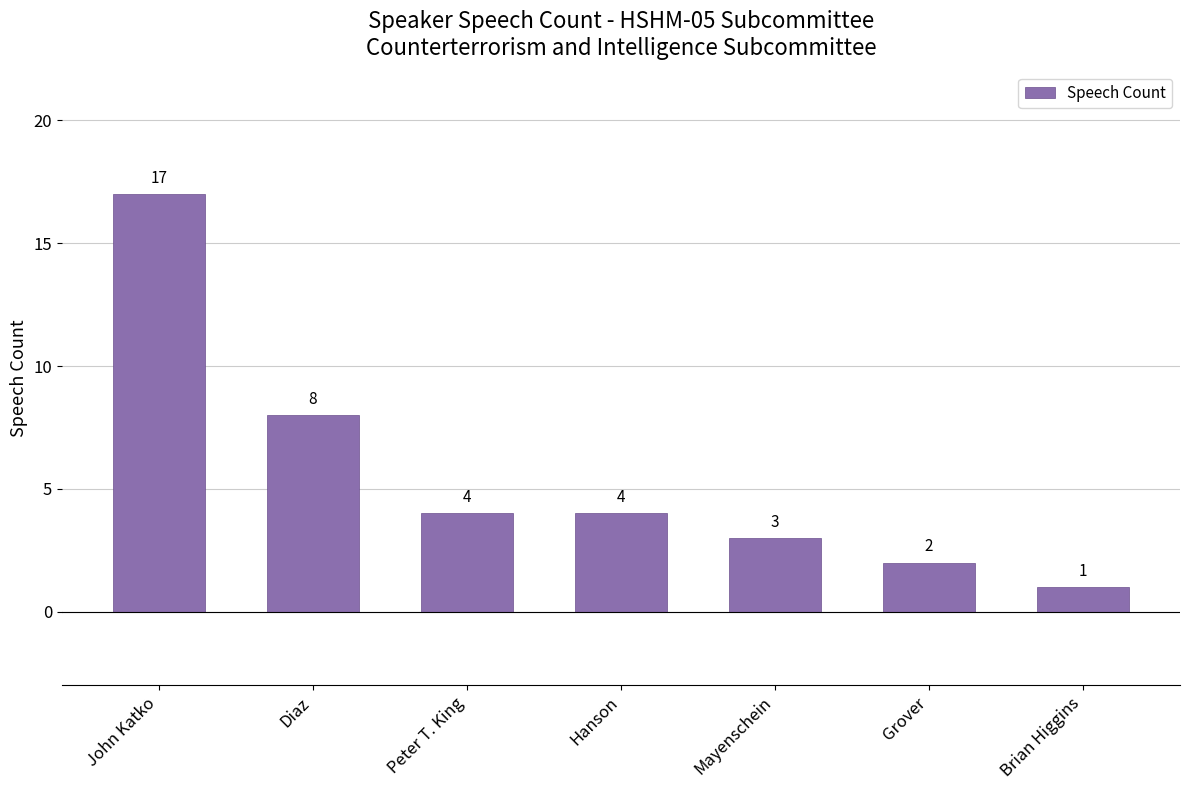

What is the ratio of the value at Diaz to the value at Brian Higgins?

8.0